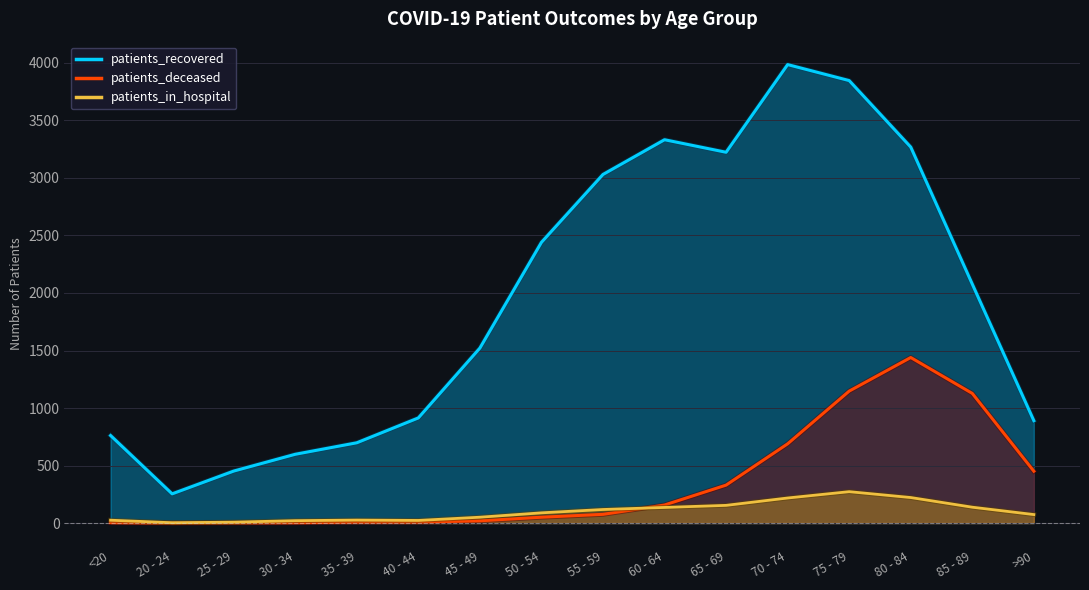

Reading left to right, extract all data points from this chart.

patients_recovered: <20=761	20 - 24=254	25 - 29=452	30 - 34=598	35 - 39=698	40 - 44=914	45 - 49=1521	50 - 54=2440	55 - 59=3030	60 - 64=3332	65 - 69=3223	70 - 74=3985	75 - 79=3846	80 - 84=3268	85 - 89=2077	>90=890
patients_deceased: <20=4	20 - 24=0	25 - 29=2	30 - 34=3	35 - 39=8	40 - 44=8	45 - 49=20	50 - 54=51	55 - 59=76	60 - 64=157	65 - 69=330	70 - 74=689	75 - 79=1147	80 - 84=1439	85 - 89=1127	>90=451
patients_in_hospital: <20=25	20 - 24=3	25 - 29=8	30 - 34=21	35 - 39=26	40 - 44=23	45 - 49=51	50 - 54=89	55 - 59=118	60 - 64=136	65 - 69=154	70 - 74=218	75 - 79=273	80 - 84=222	85 - 89=138	>90=74